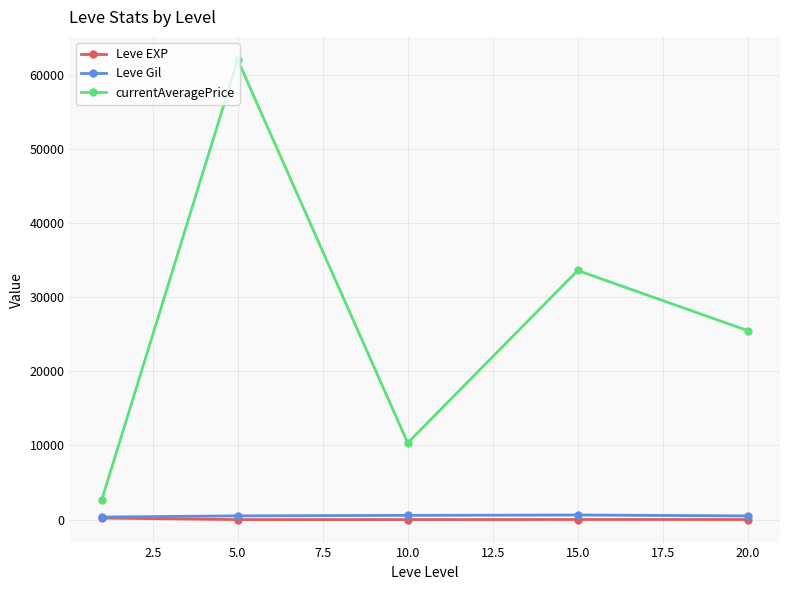

What is the maximum value shown in the chart?

62019.2